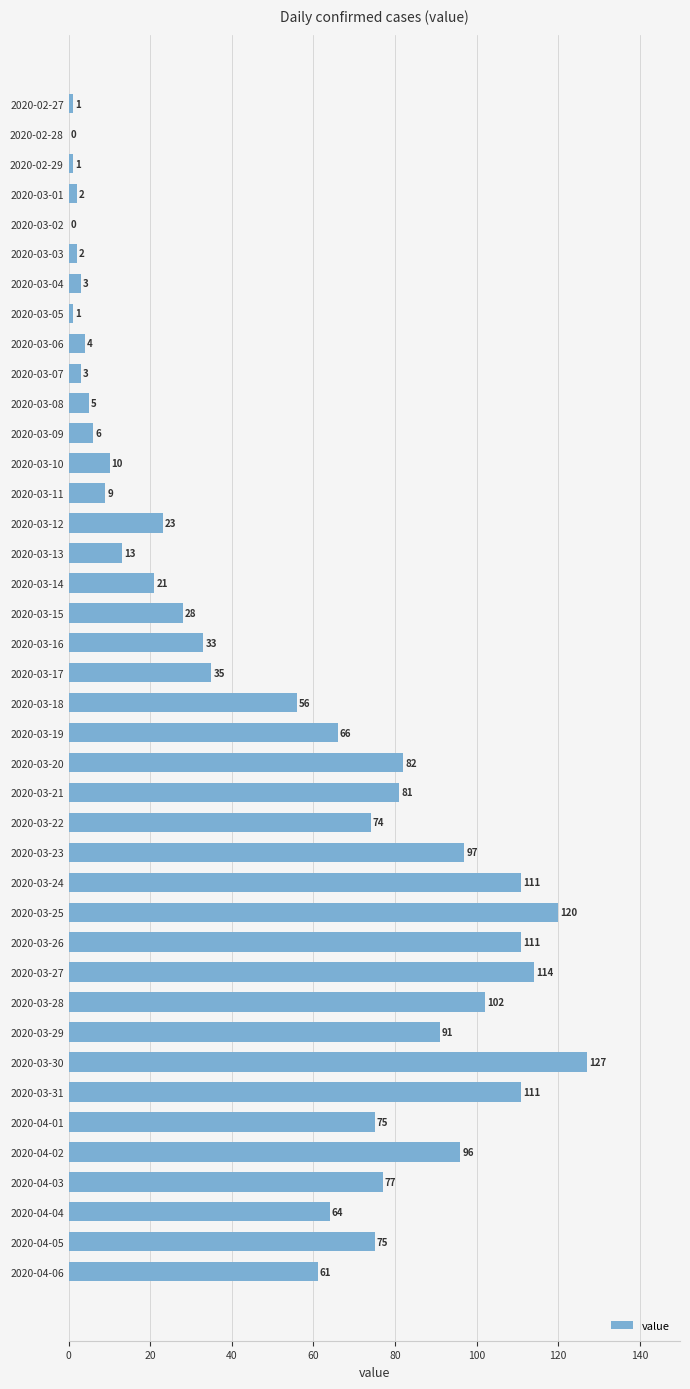

Count the number of categories in the chart.

40